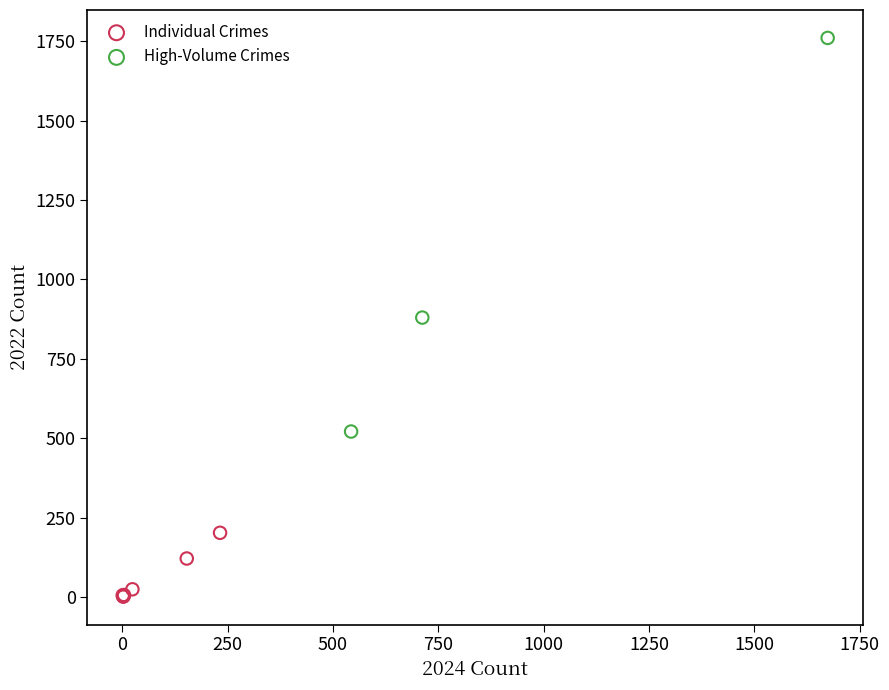

What are all the series names shown in the legend?

Individual Crimes, High-Volume Crimes